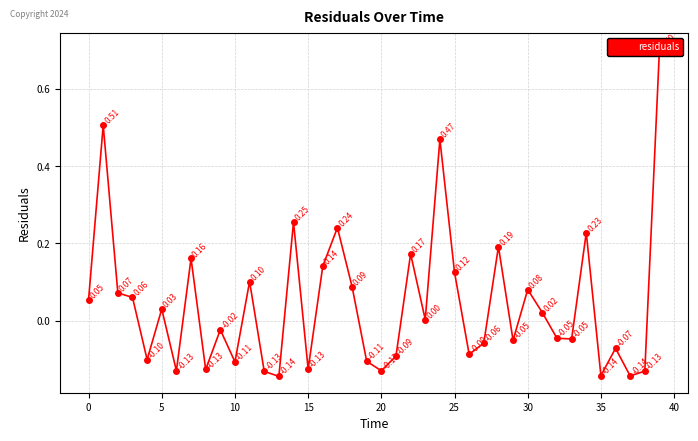

How many lines are shown in the chart?

1